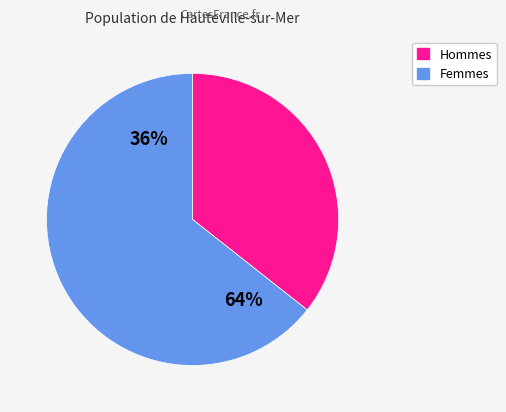

Is there any slice that represents more than half of the pie?

Yes